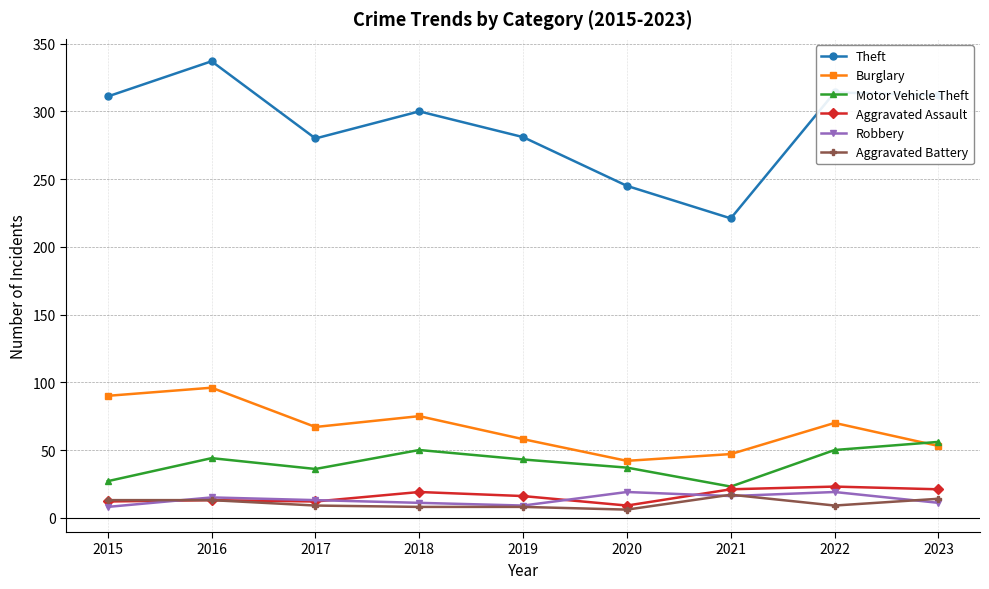

True or false: Motor Vehicle Theft and Theft cross at least once.

False